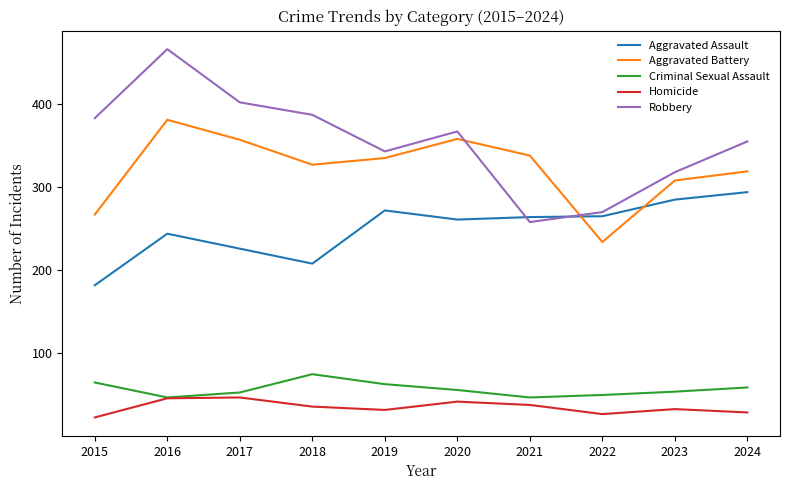

True or false: Aggravated Assault has more than 1 interior local peaks.

True